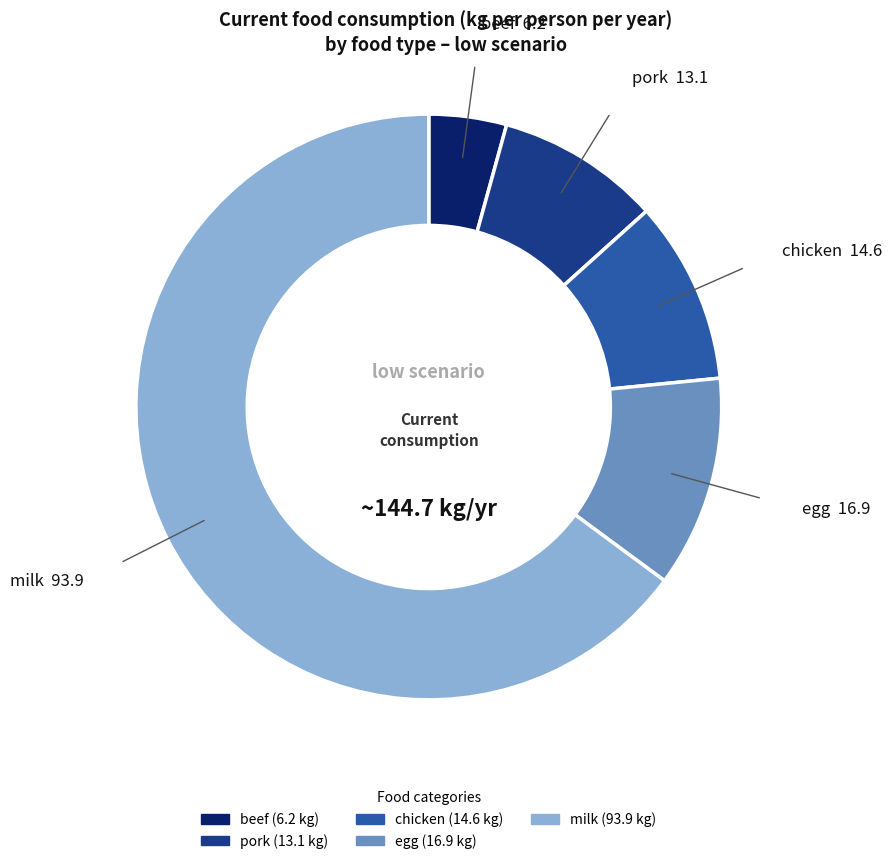

Approximately how many times larger is the value at milk compared to egg?

5.6